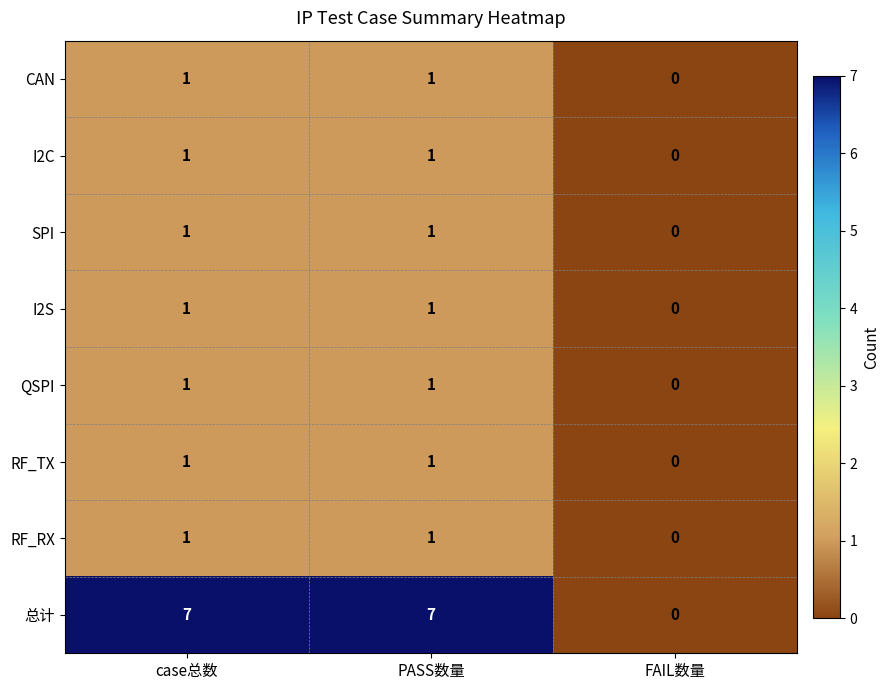

How many CAN values are between 0 and 1?

3